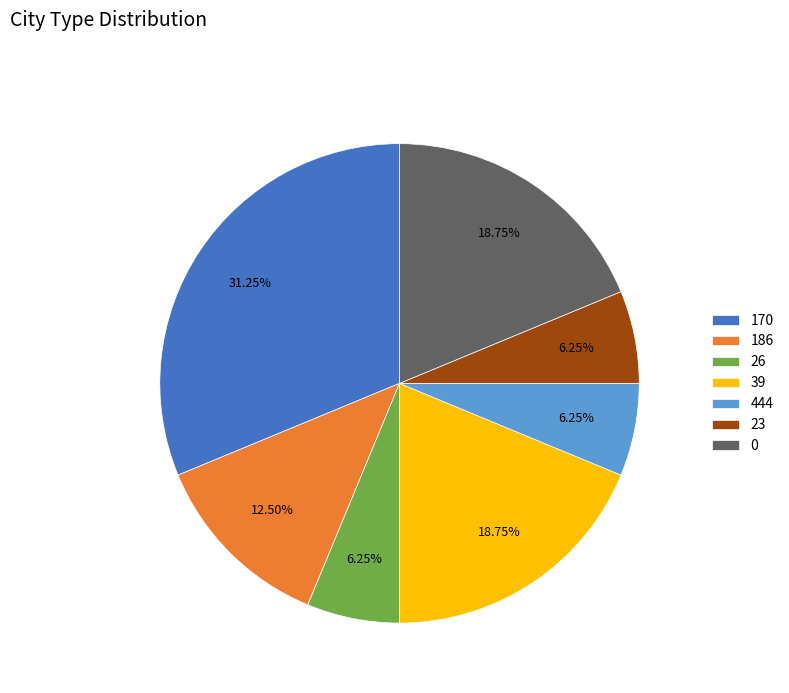

Does 26 account for over 50% of the chart?

No